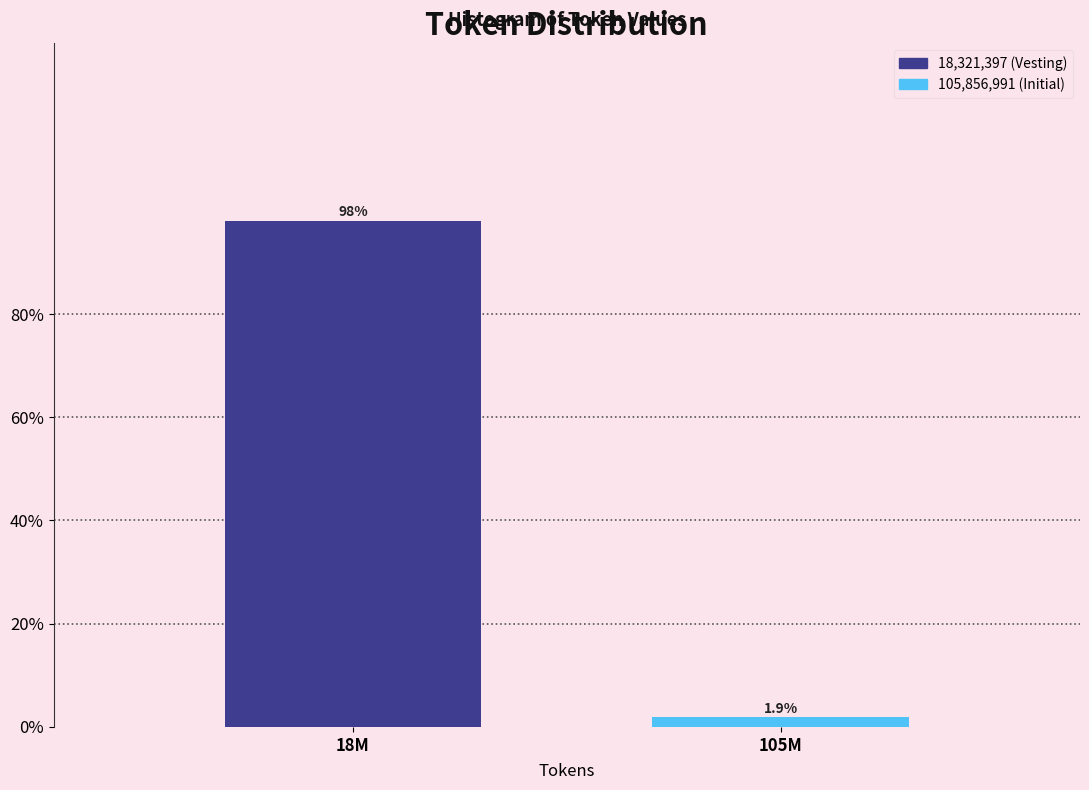

Reading right to left, list all the values displayed in this chart.

1.9	98.1